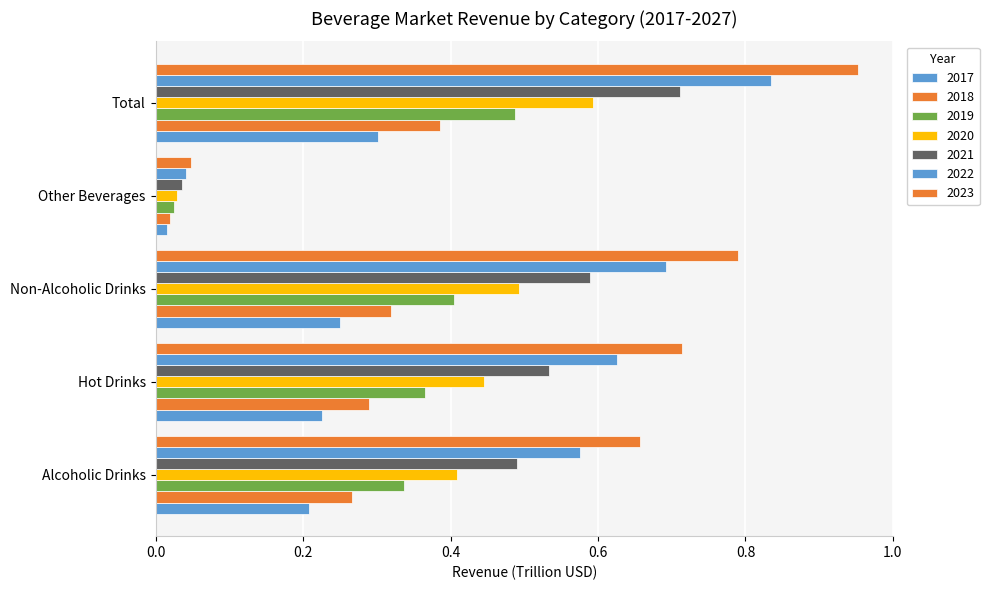

Are the bars grouped side by side (vs. stacked)?

Yes